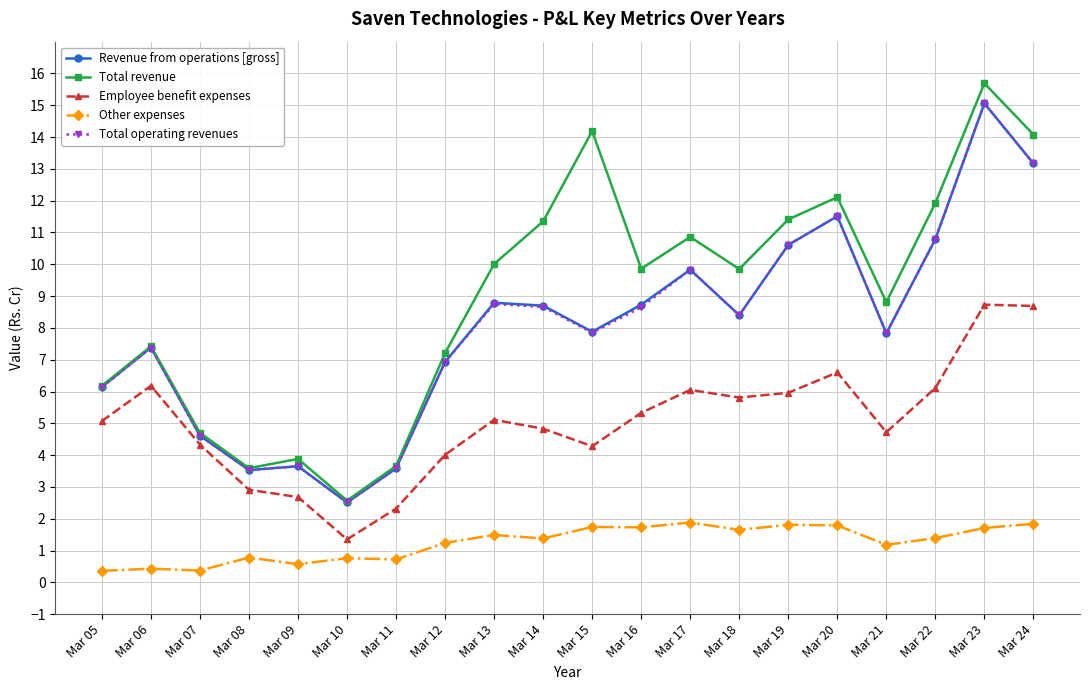

True or false: Other expenses and Revenue from operations [gross] intersect in this chart.

False